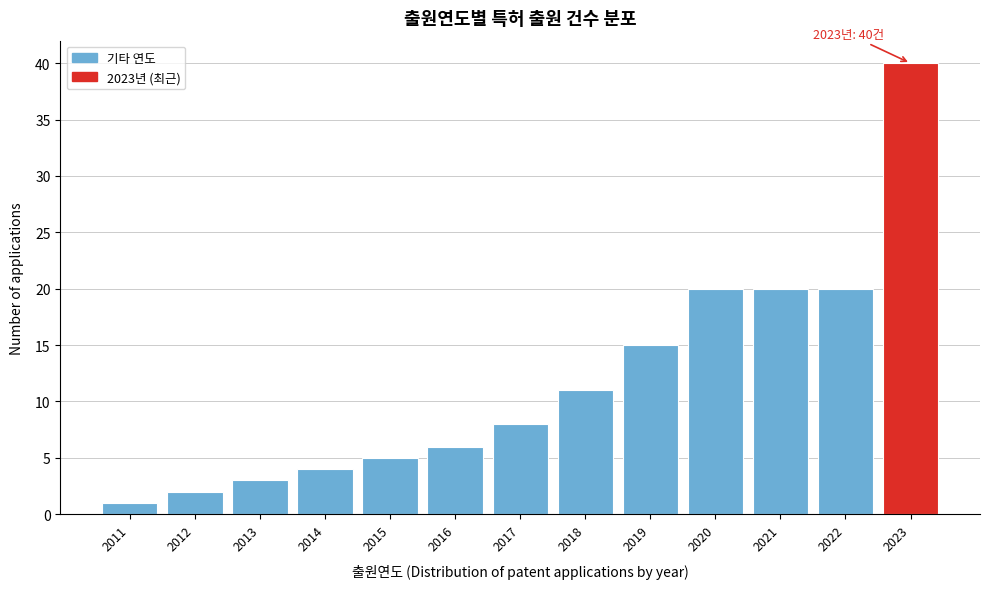

Reading right to left, what are all the values shown in this chart?

2023=40	2022=20	2021=20	2020=20	2019=15	2018=11	2017=8	2016=6	2015=5	2014=4	2013=3	2012=2	2011=1